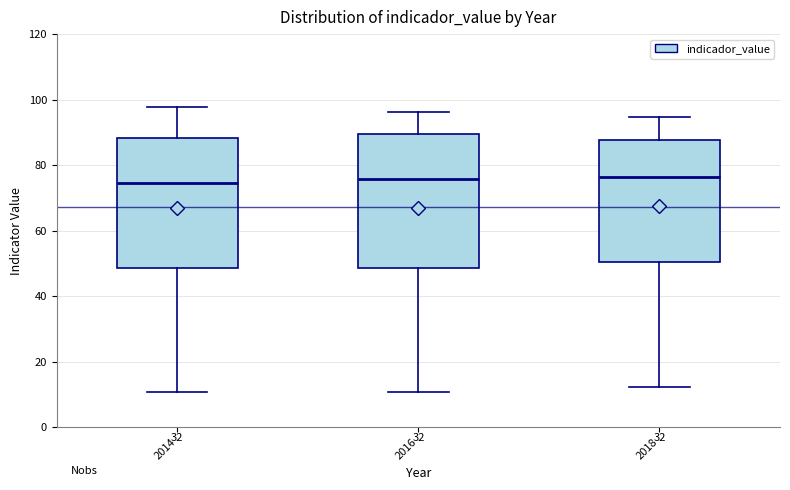

Reading left to right, transcribe this box plot: for each box, give where its median line is, the range the box spans, and where its two whiskers end, as read against the y-axis. The values are not printed on the chart, so give them approximately, as read against the axis.

2014: median 74, box 48 to 88, whiskers 10 to 98
2016: median 76, box 48 to 90, whiskers 10 to 96
2018: median 76, box 50 to 88, whiskers 12 to 94